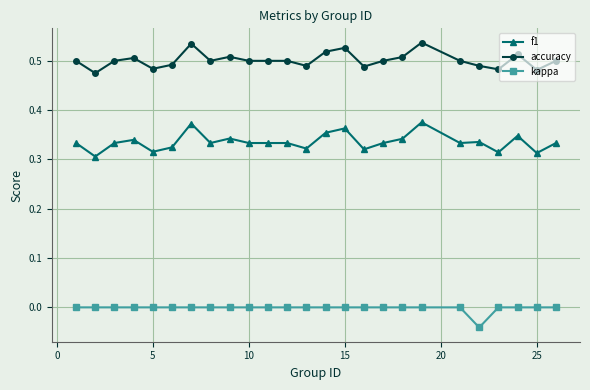

What is the difference between the second highest and minimum values in the f1 series?

0.1